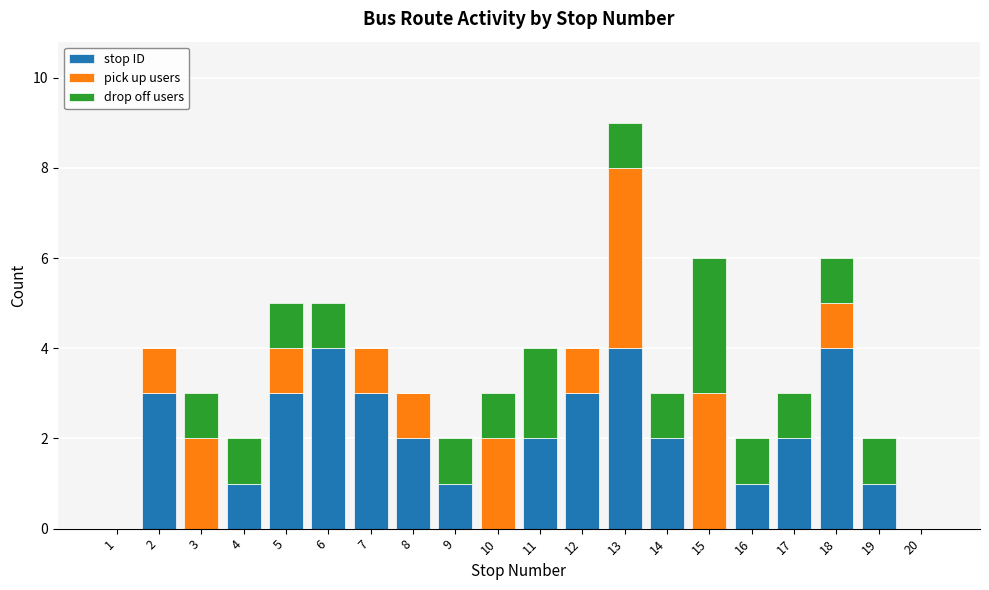

Is it true that stop ID equals 2 at 17?

True